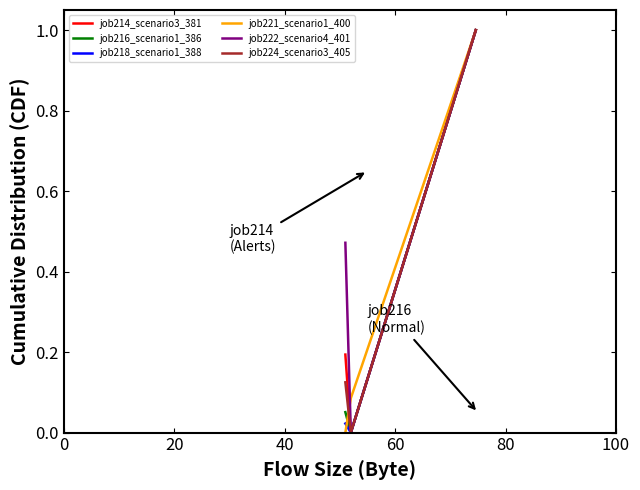

What are all the series names shown in the legend?

job214_scenario3_381, job216_scenario1_386, job218_scenario1_388, job221_scenario1_400, job222_scenario4_401, job224_scenario3_405